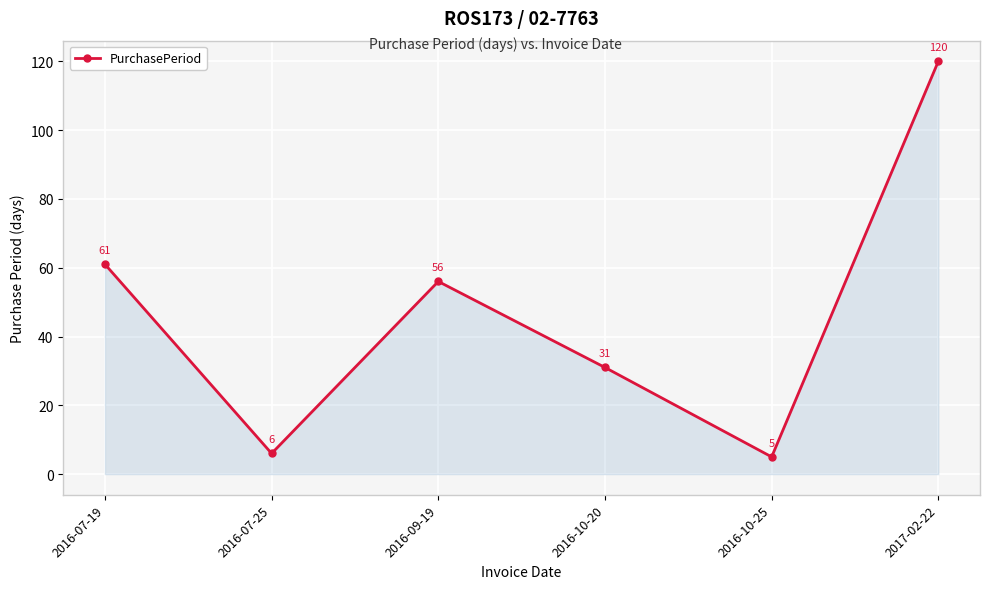

What is the ratio of the value at 2016-07-19 to the value at 2016-09-19?

1.1